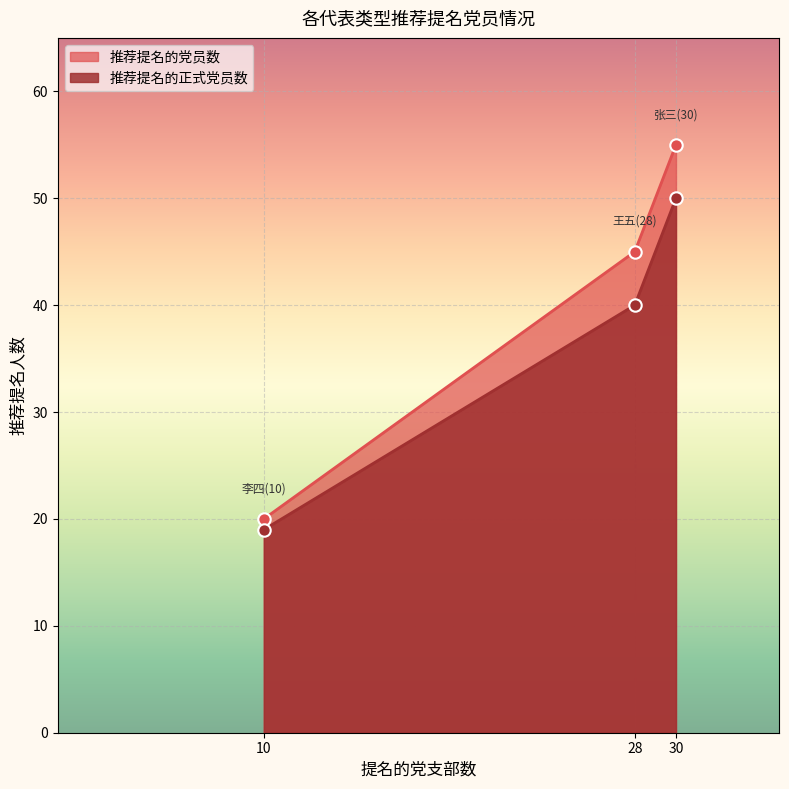

At how many categories does at least one series exceed 36?

2